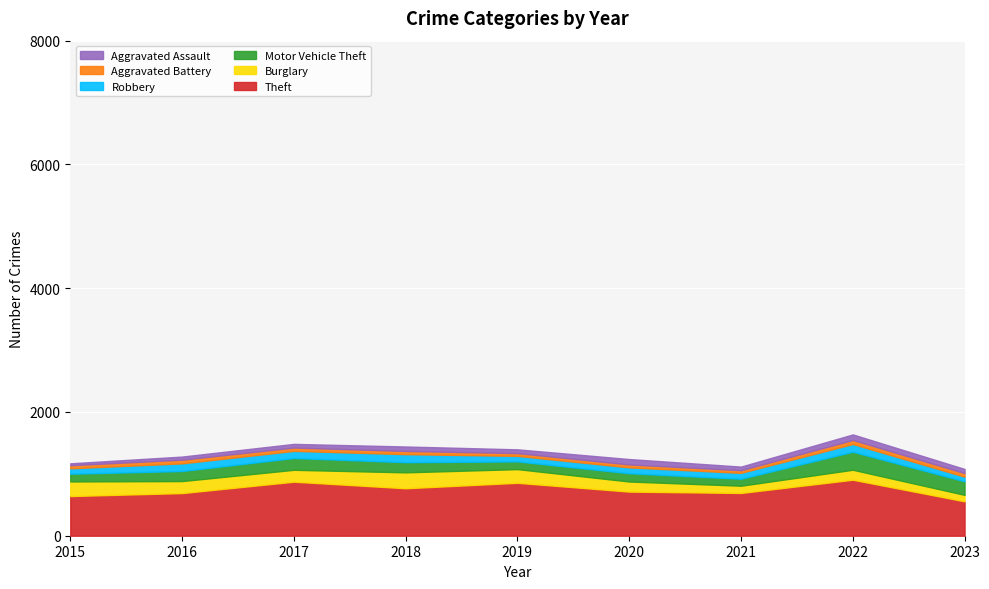

True or false: Robbery and Aggravated Assault intersect in this chart.

False